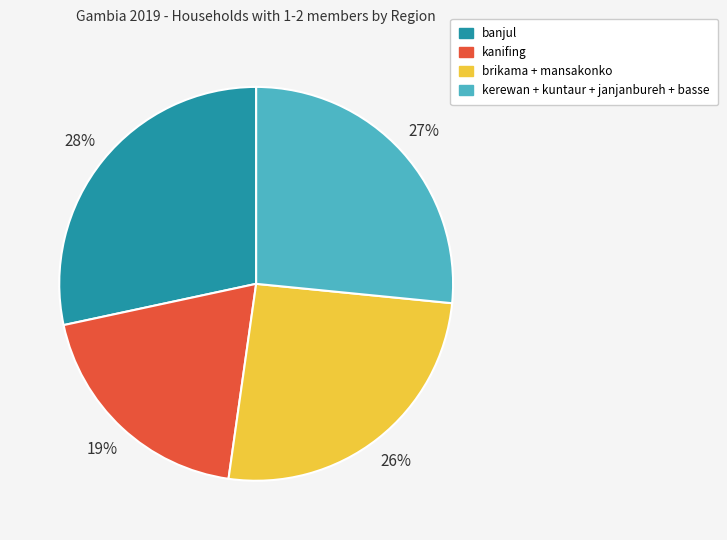

To the nearest percent, what portion does banjul represent?

28%